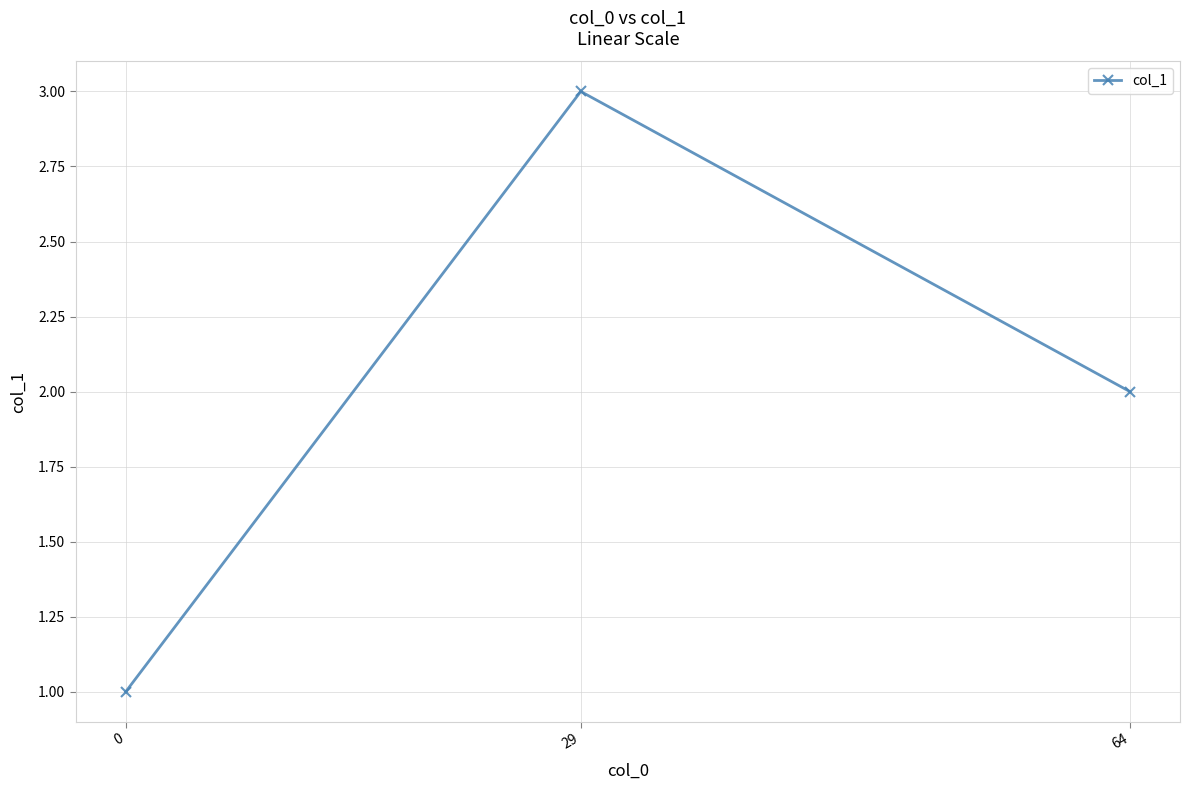

Where is the data nearest to the value 2?

64